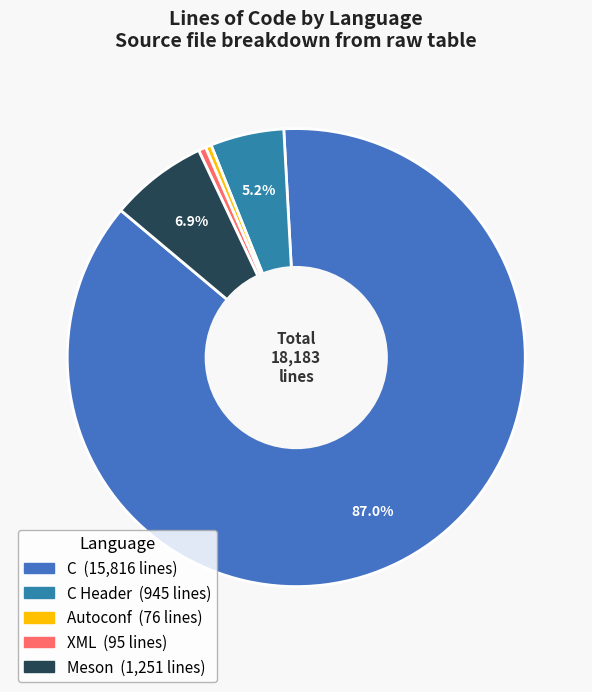

How many slices are in this pie chart?

5